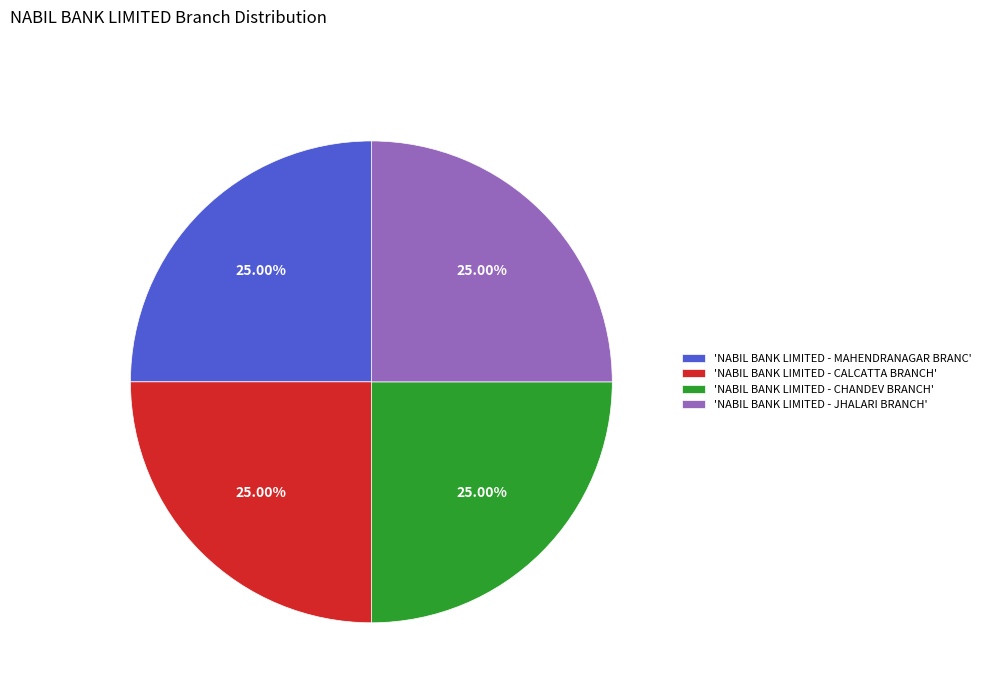

Is there any slice that represents more than half of the pie?

No